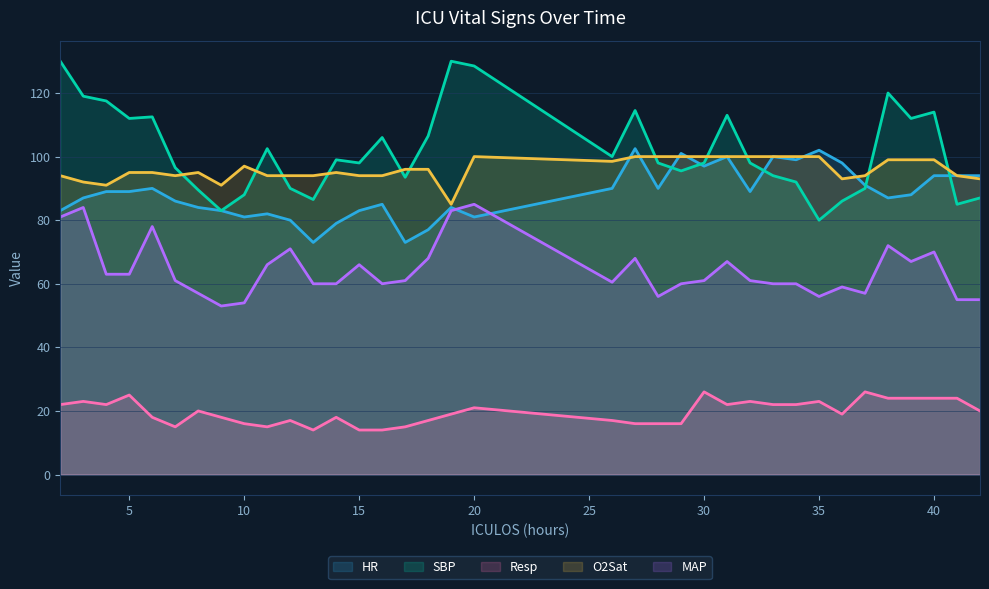

How many times do MAP and HR cross each other?

2